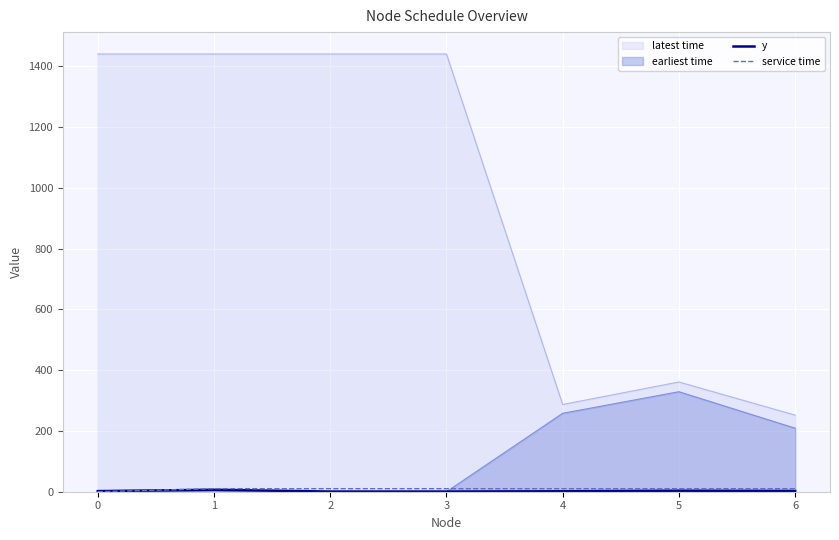

What is the value of the y point at the 2nd from the left?

6.4